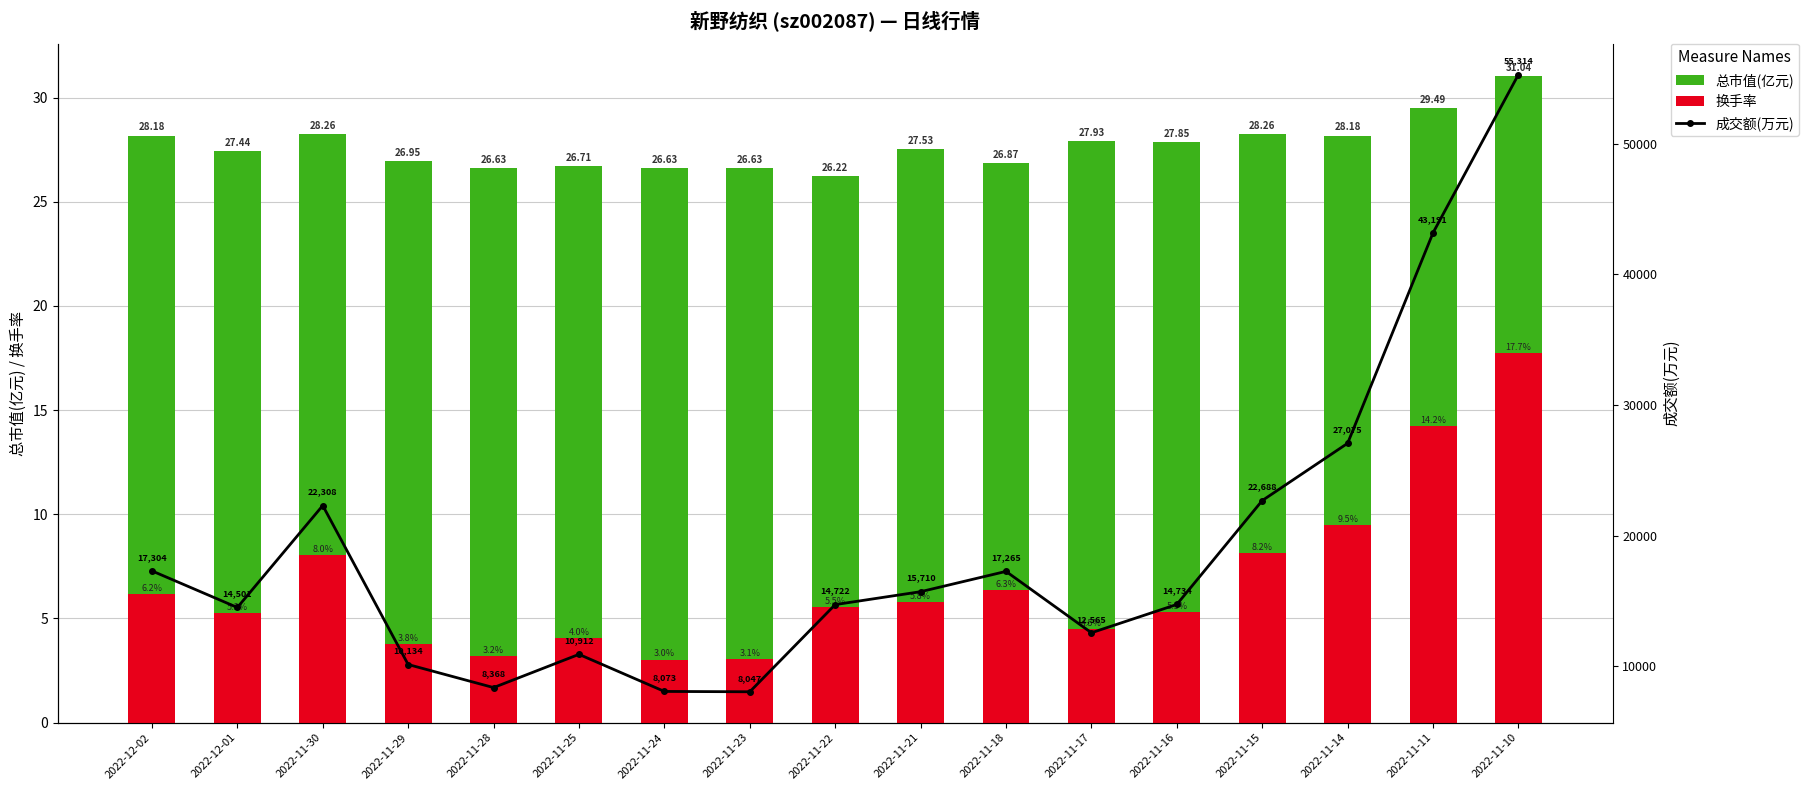

True or false: 成交额(万元) has a value of 19587.5 at 2022-11-22.

False